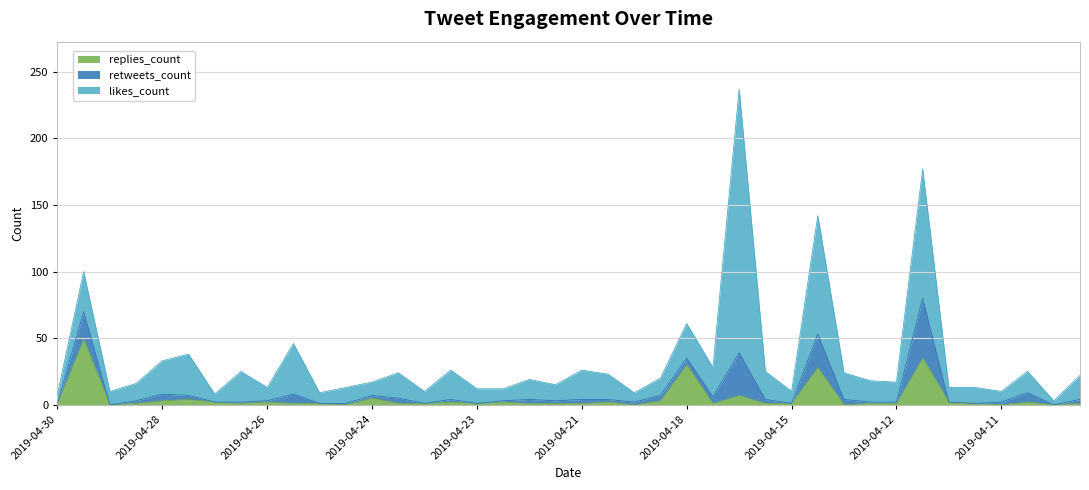

Reading left to right, extract all data points from this chart.

likes_count: 7	30	10	13	25	31	6	23	10	38	8	12	10	19	9	22	11	9	15	12	22	19	7	13	26	22	198	21	9	89	20	16	15	97	11	12	8	16	3	18
retweets_count: 0	21	0	2	5	3	0	1	1	7	0	1	2	4	0	2	0	1	3	2	3	2	2	4	5	5	32	3	0	25	4	1	1	45	0	0	2	7	0	3
replies_count: 1	49	0	1	3	4	2	1	2	1	1	0	5	1	1	2	1	2	1	1	1	2	0	3	30	1	7	1	1	28	0	1	1	35	2	1	0	2	0	1